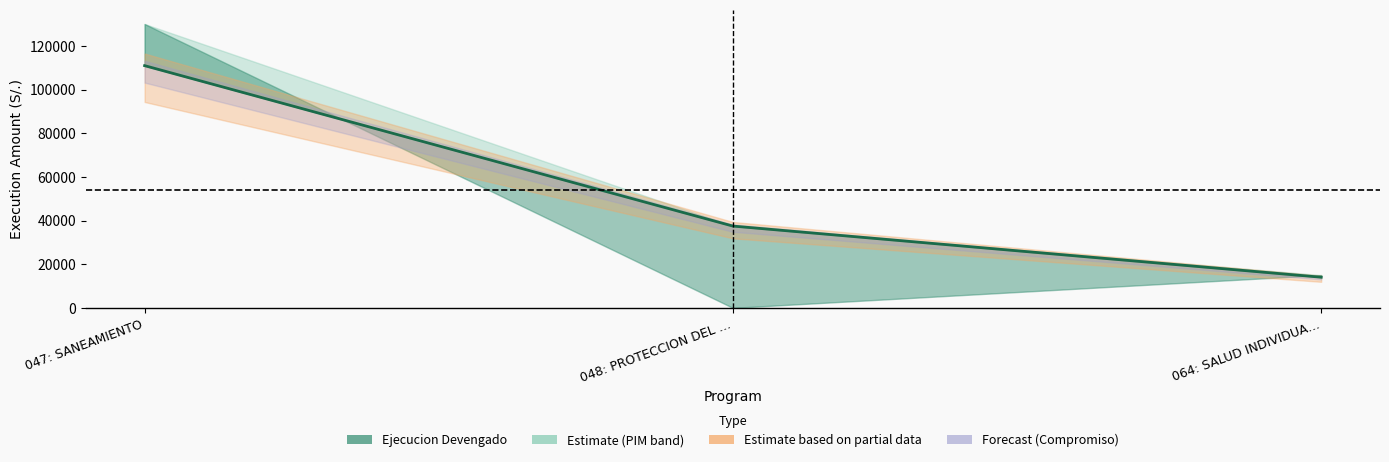

At which label does ejecucion_compromiso first exceed 37463?

047: SANEAMIENTO